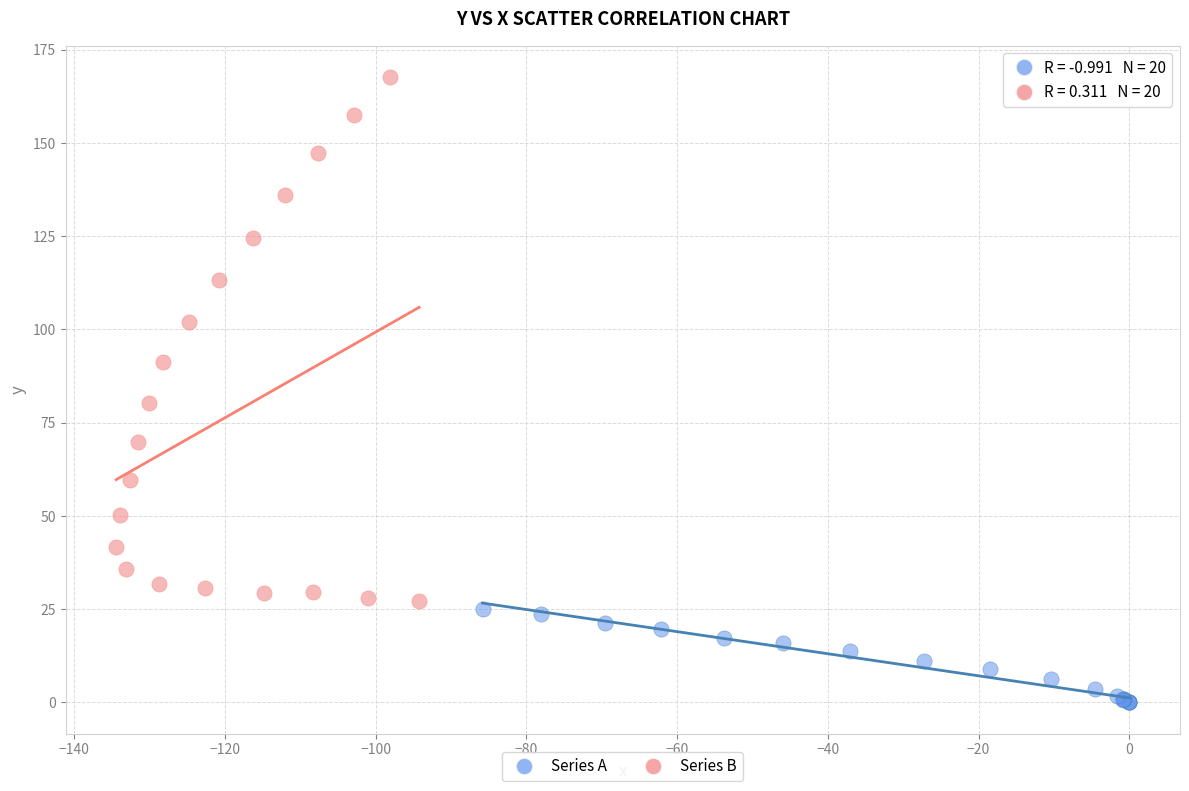

Which series contains the highest Y value?

Series B